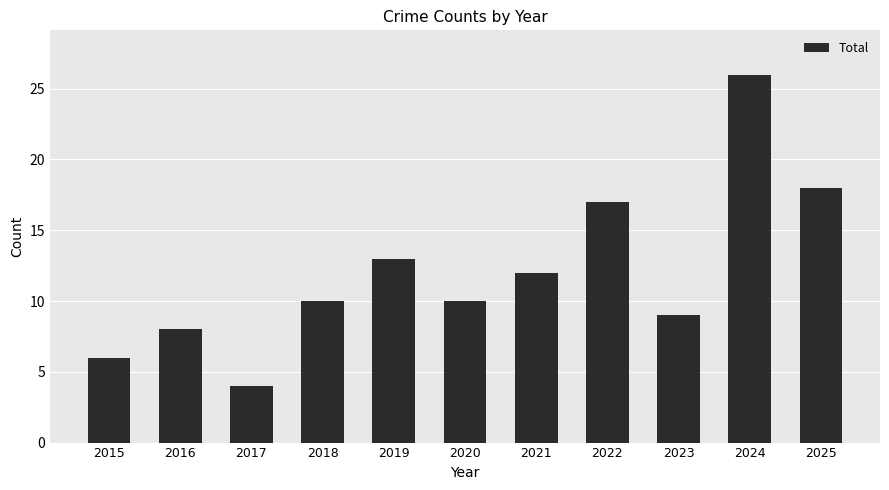

The chart shows a value of 44 at 2024. True or false?

False